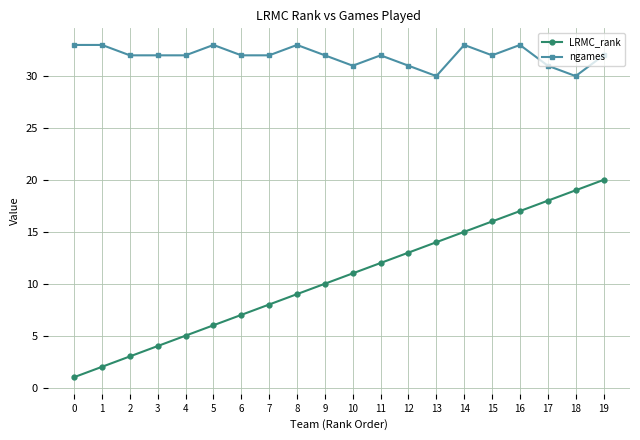

Which series has the largest total across all categories?

ngames